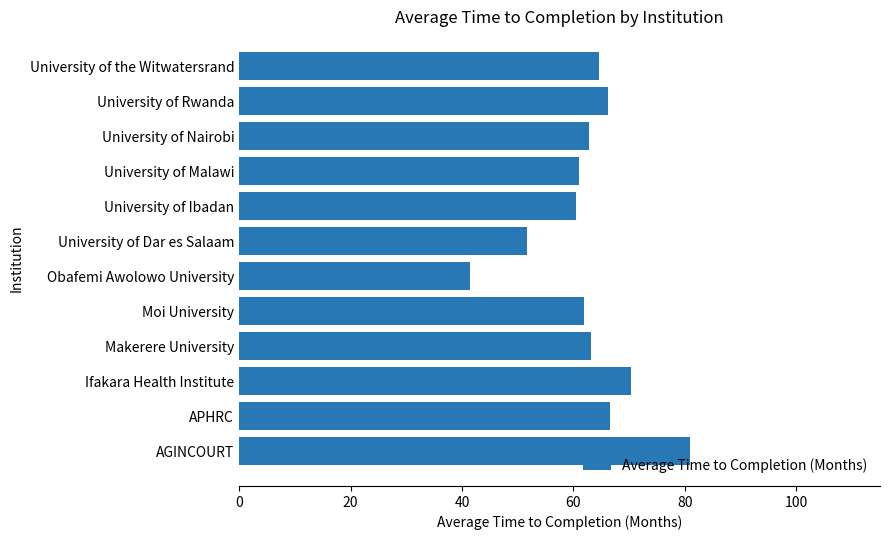

What is the average value?

62.6